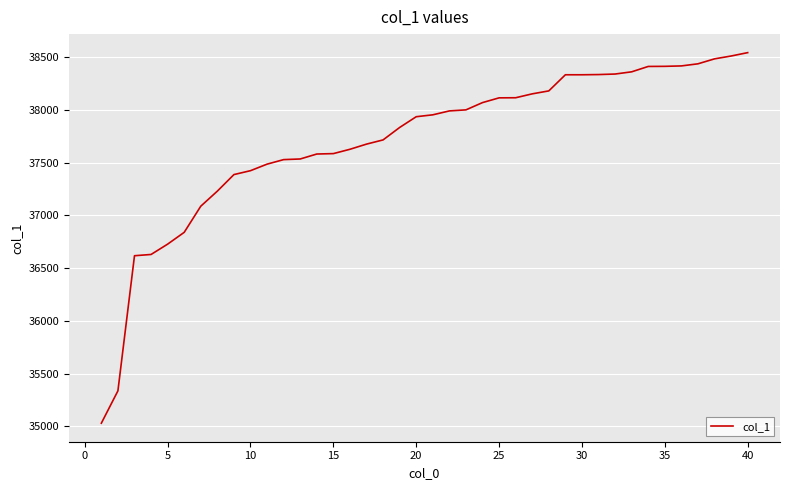

What is the maximum value shown in the chart?

38545